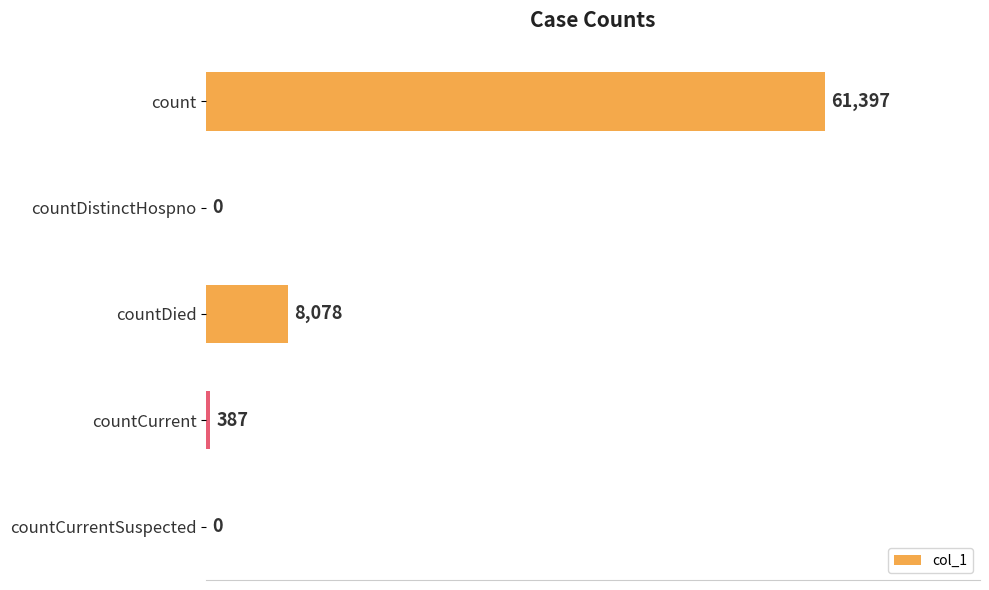

What is the average value?

13972